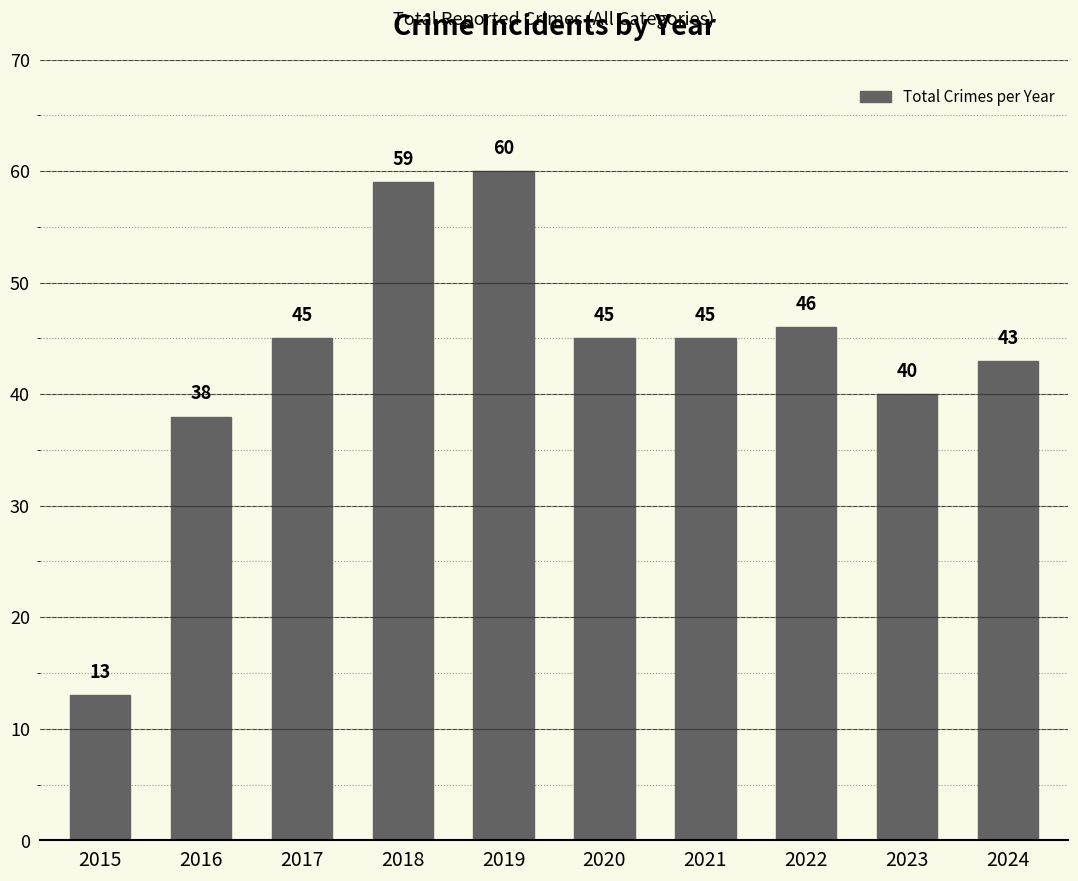

At which label is the value closest to 36?

2016